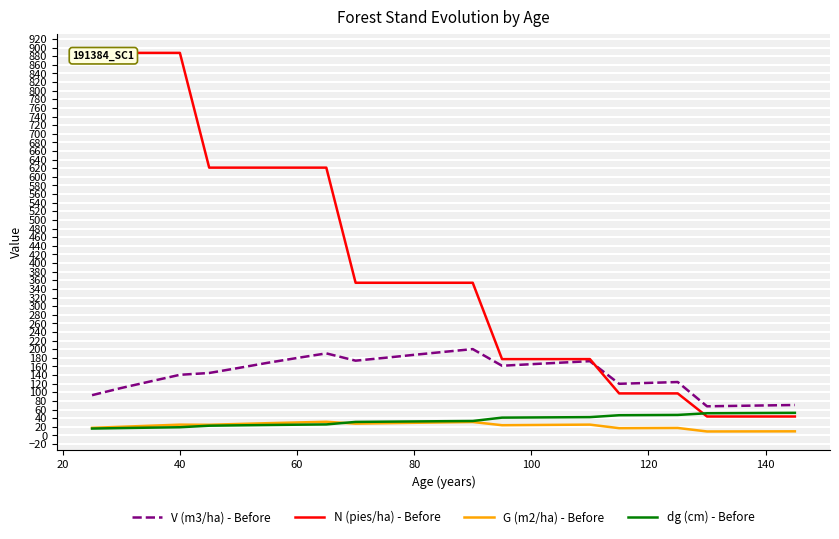

What is the value of the dg (cm) - Before point at the 12th from the left?

32.4